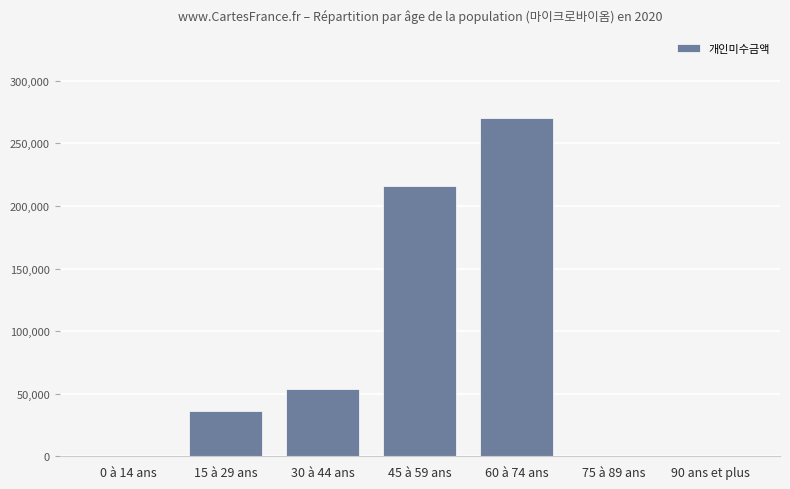

Is it true that the value at 90 ans et plus is 188153?

False